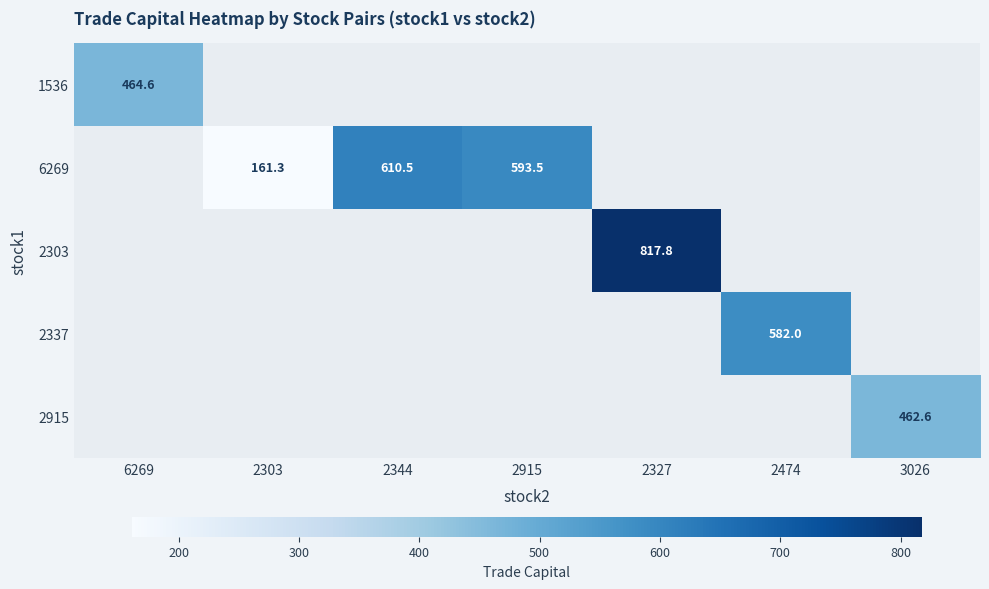

Is the value of 1536 at 6269 greater than the value of 2915 at 3026?

Yes